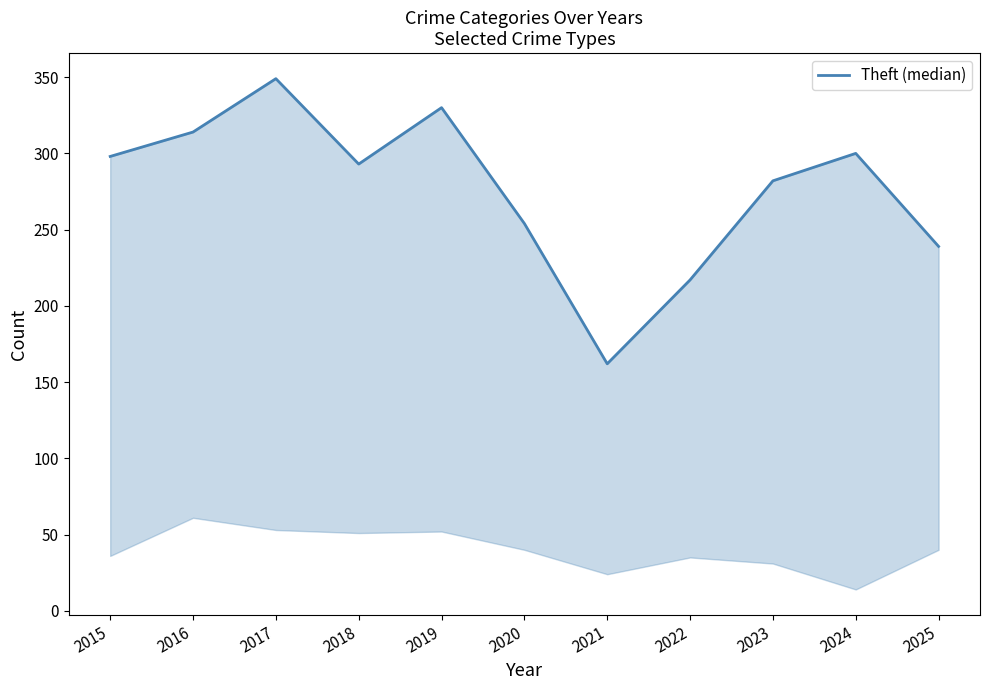

What is the minimum value shown in the chart?

162